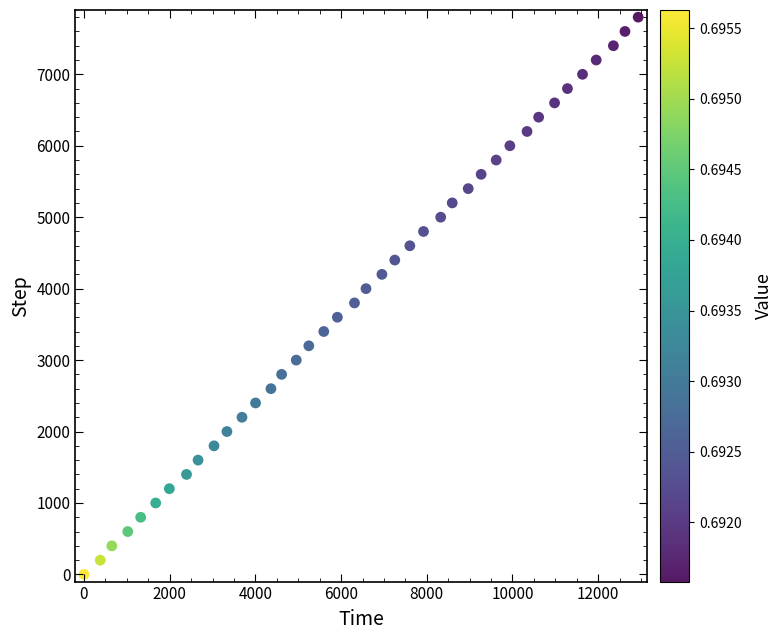

What is the range of Y values (max minus min)?

7800